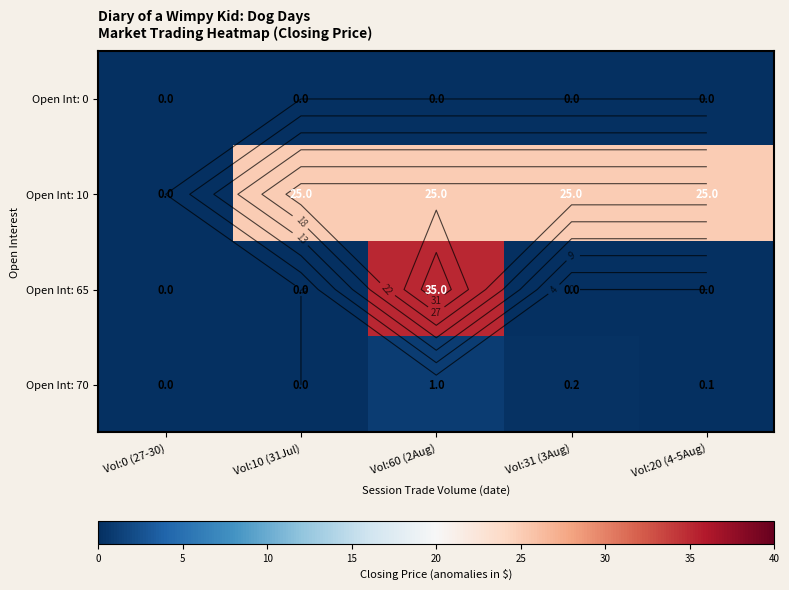

Read the Open Int: 10 value at Vol:10 (31Jul).

25.0